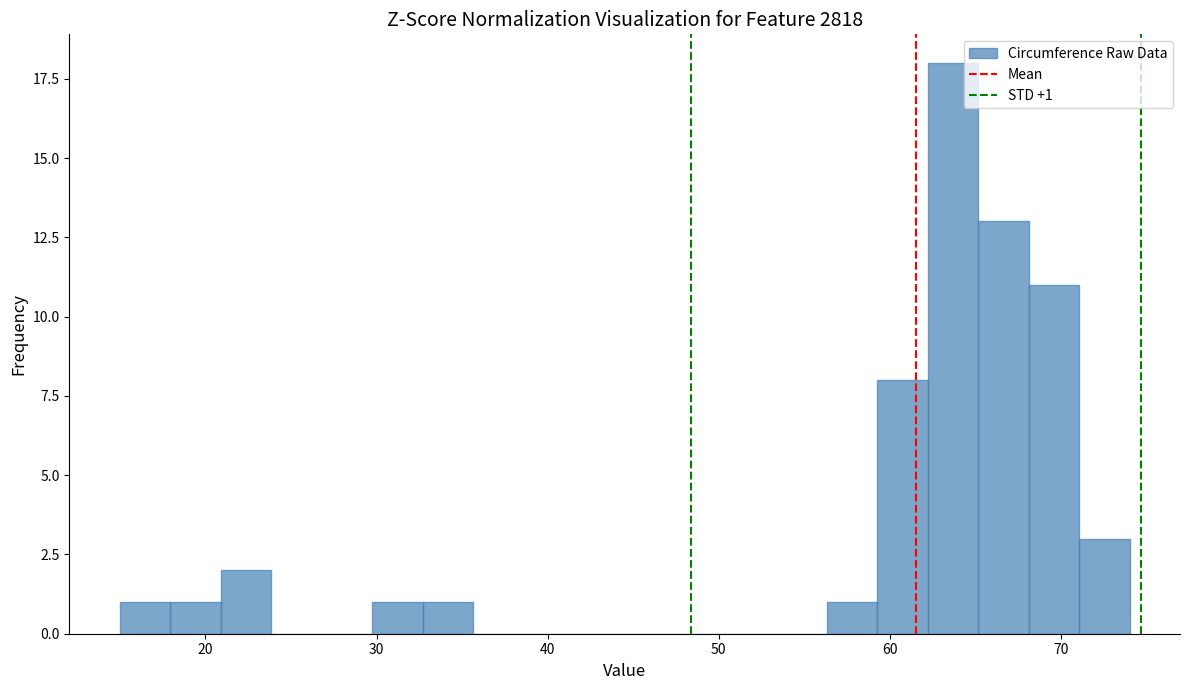

Around what value on the x-axis is the tallest bar? Give the approximate position of its centre, as read against the axis.

64